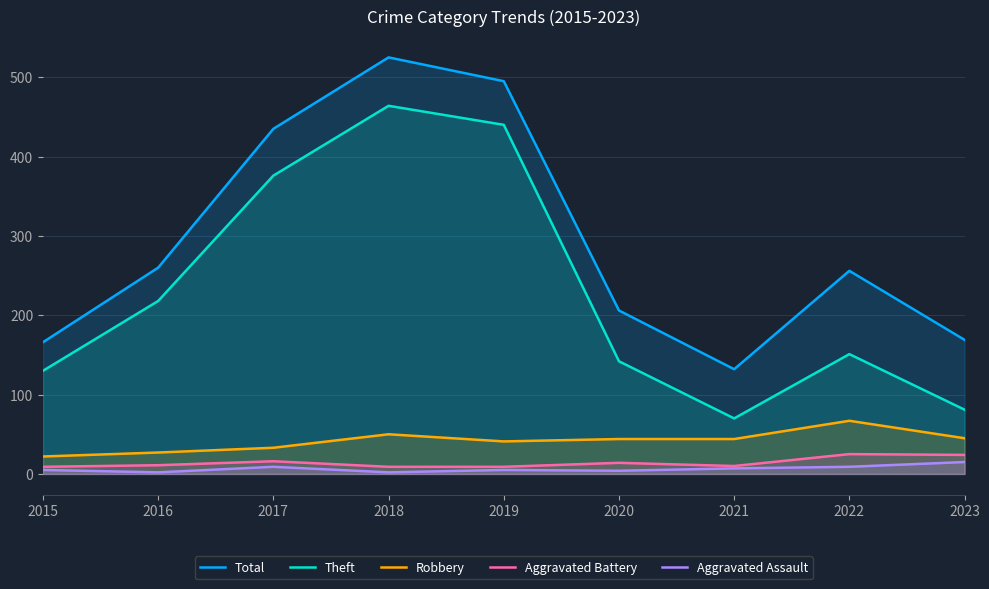

Between 2015 and 2017, which series saw the biggest shift?

Total